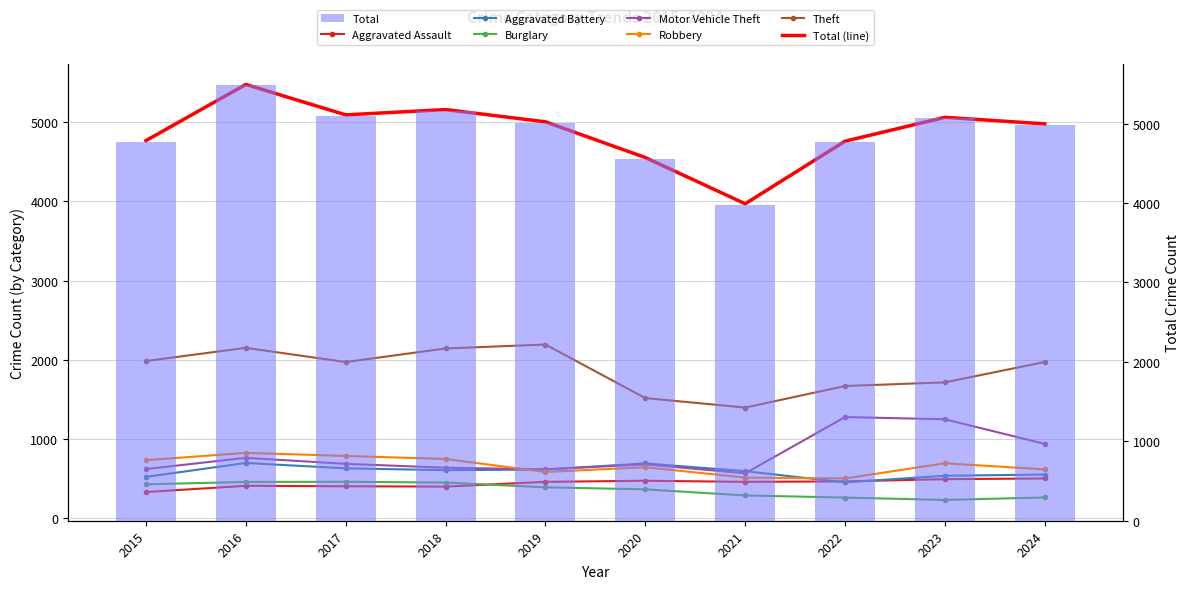

True or false: Motor Vehicle Theft has a value of 932 at 2024.

True